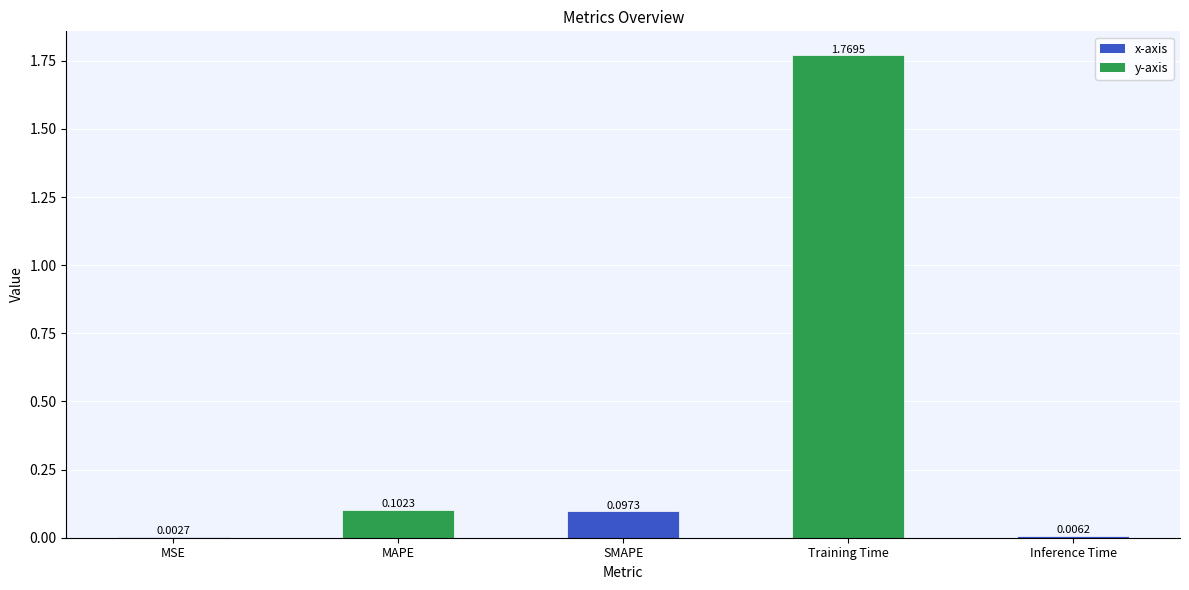

Which category has the highest value across all series?

Training Time